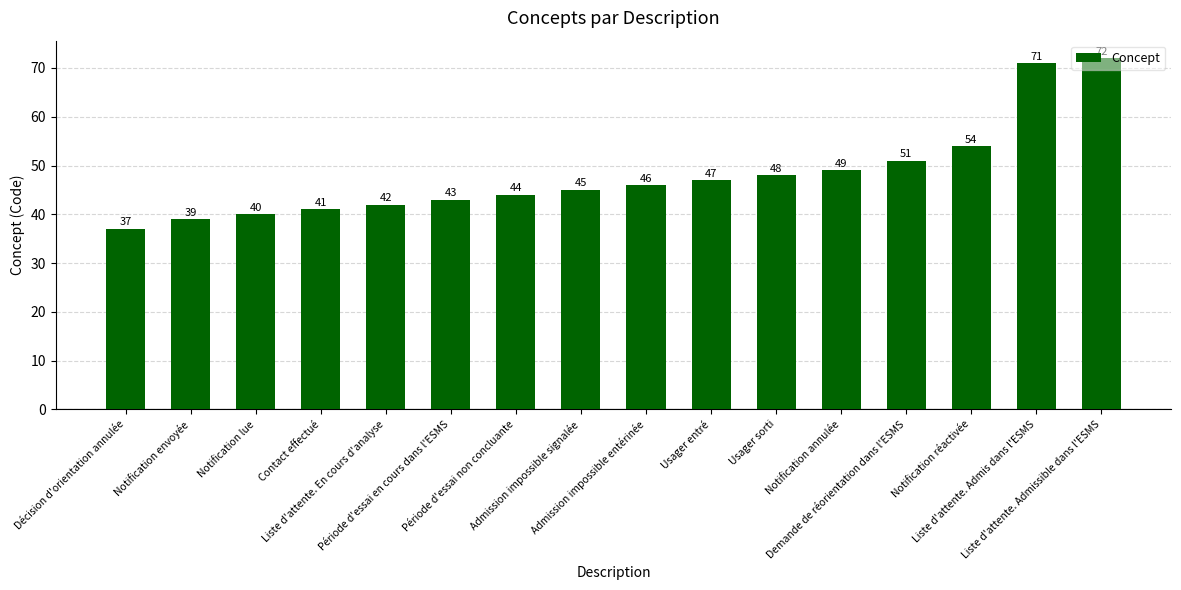

What is the approximate value at Usager sorti, to the nearest 5?

50